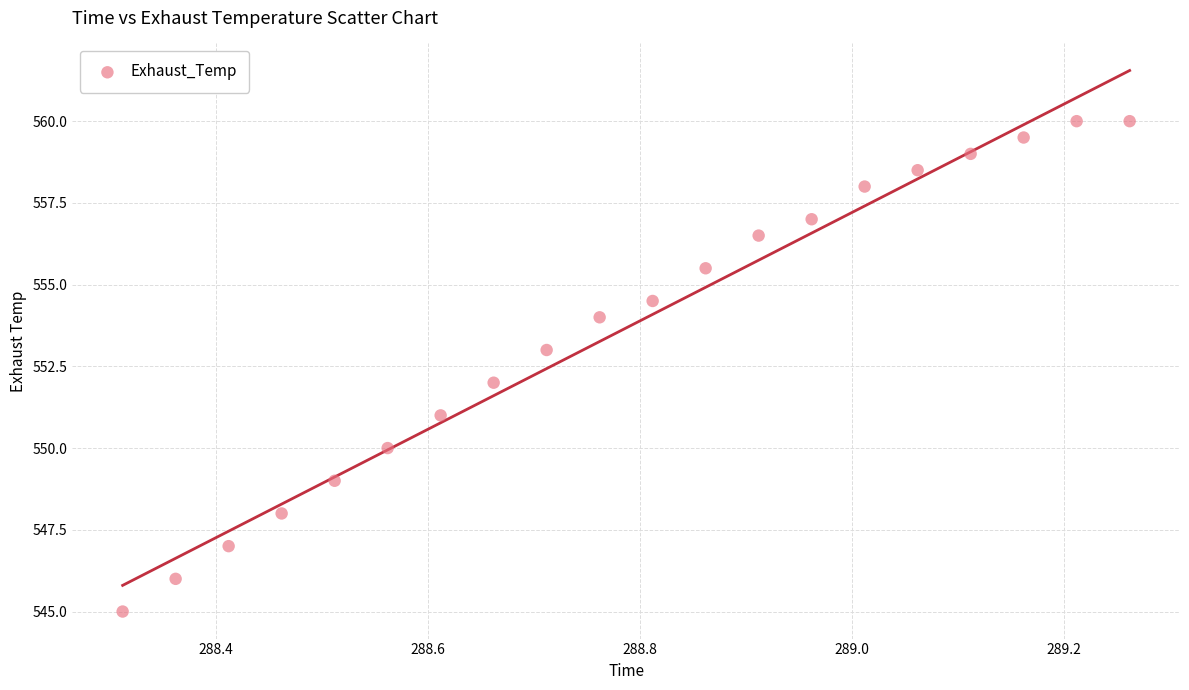

What is the range of Y values (max minus min)?

15.0